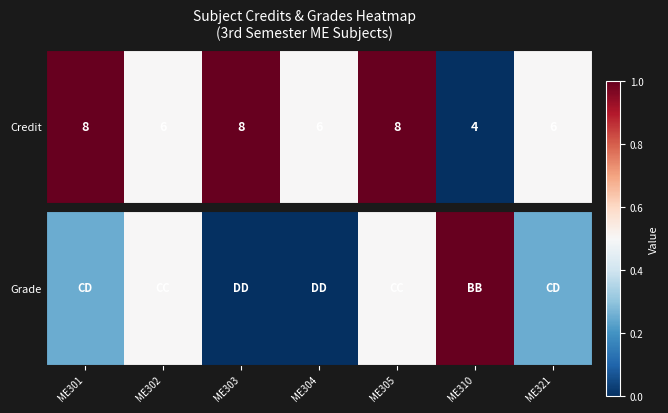

Rank the categories by value from highest to lowest.

ME310, ME302, ME305, ME301, ME321, ME303, ME304